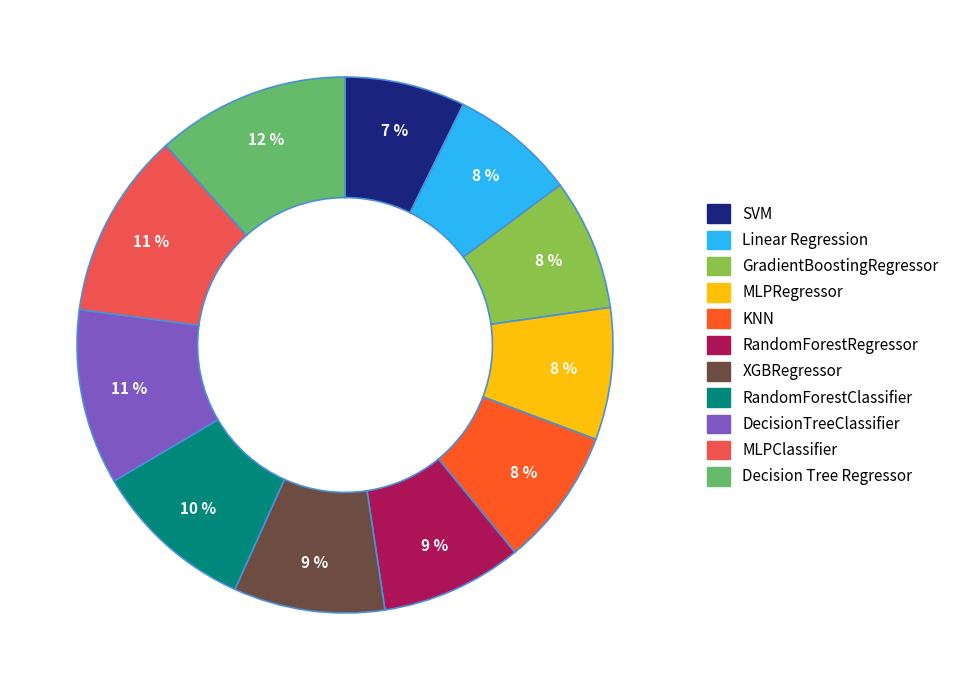

What is the ratio of the value at SVM to the value at GradientBoostingRegressor?

0.9